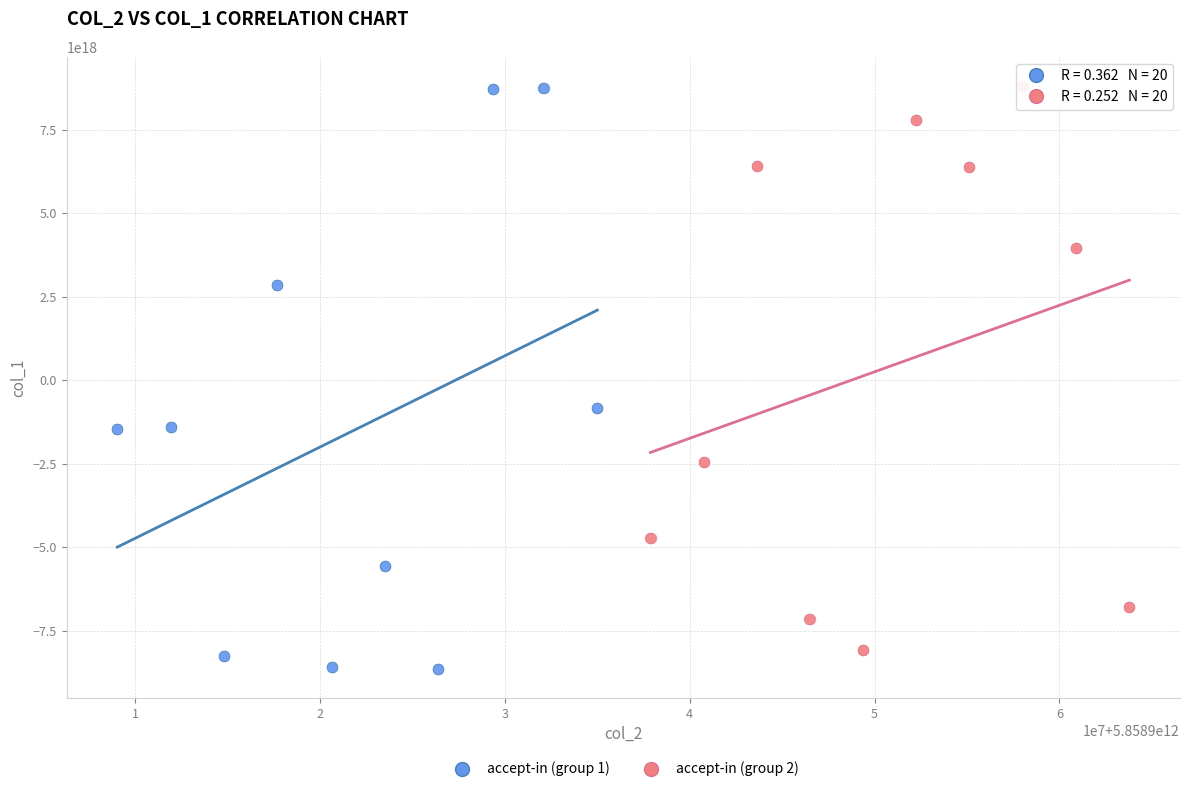

Which series contains the lowest Y value?

accept-in (group 1)